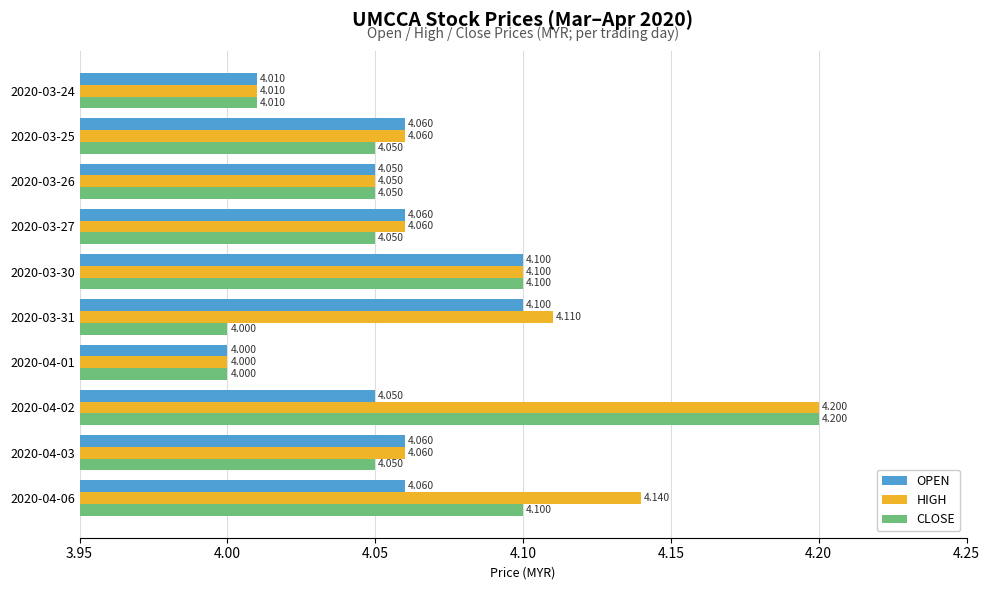

Is the value of HIGH at 2020-04-01 greater than the value of CLOSE at 2020-04-03?

No